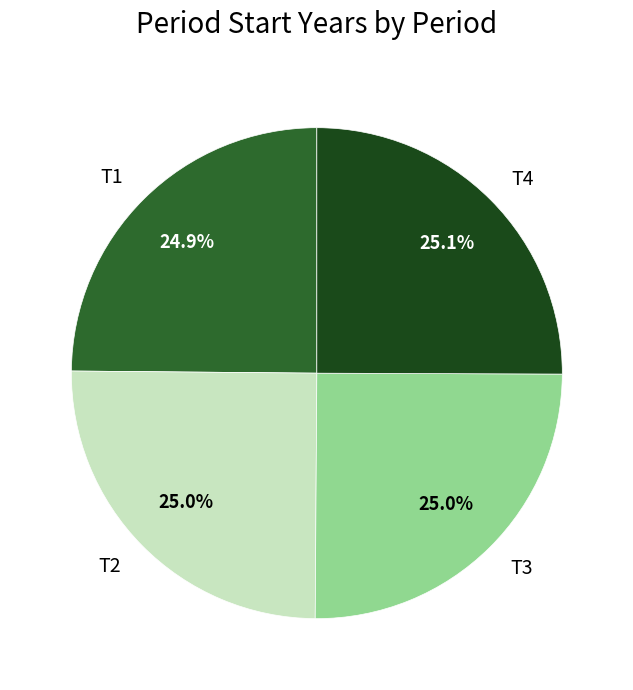

Does T1 account for over 50% of the chart?

No